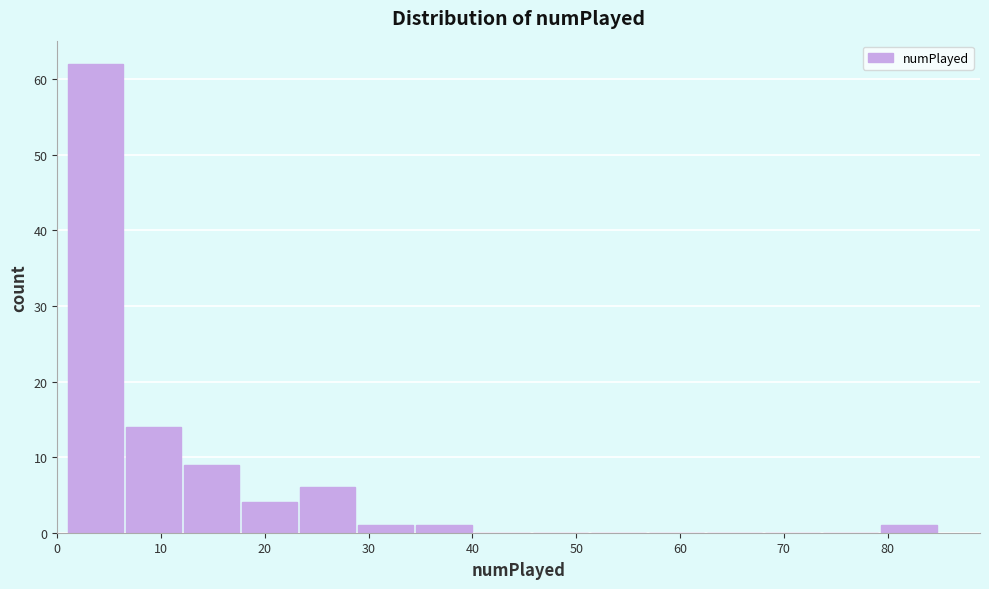

Over which range of the x-axis is the bar tallest?

1.0 to 6.6